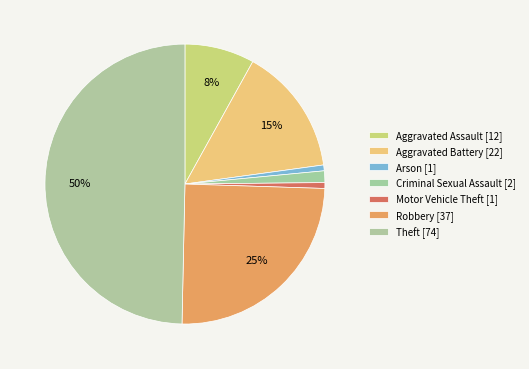

How many slices are in this pie chart?

7